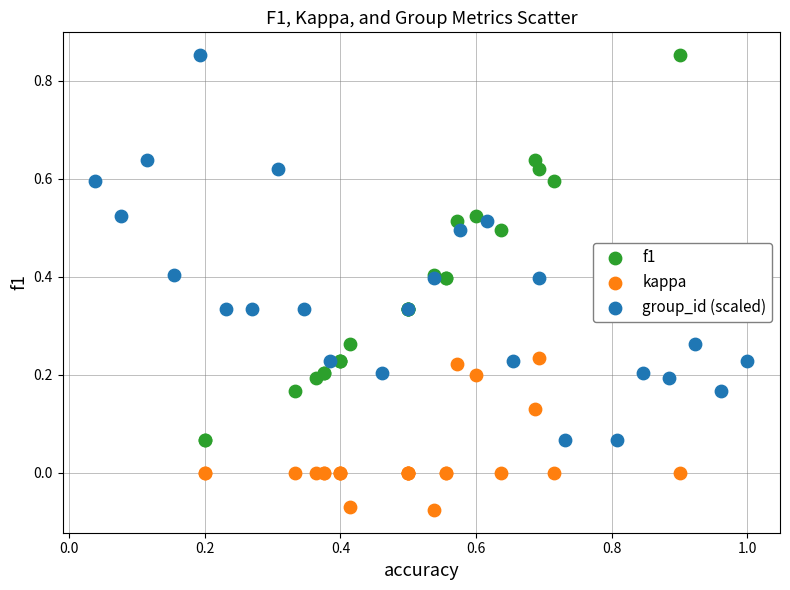

Which series reaches the minimum Y coordinate?

kappa